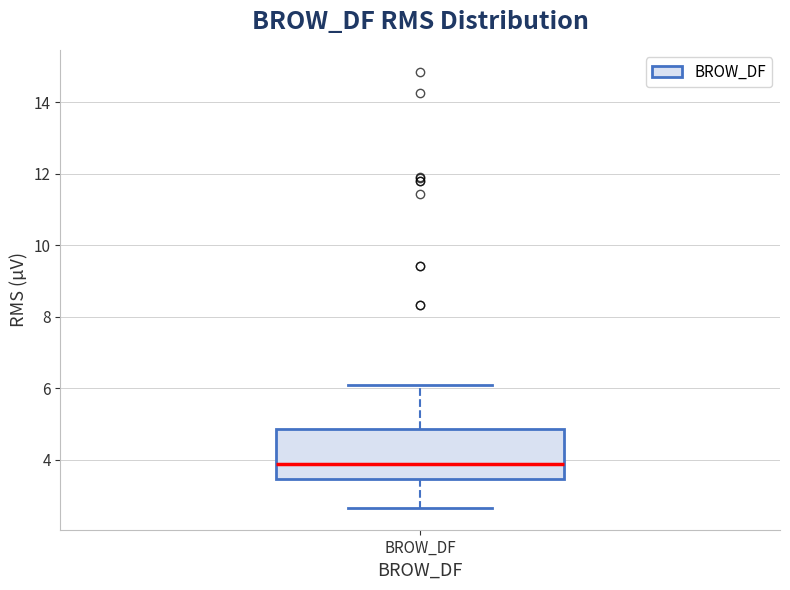

Where is the lower edge of the box for BROW_DF on the y-axis? The values are not printed on the chart, so give them approximately, as read against the axis.

3.4